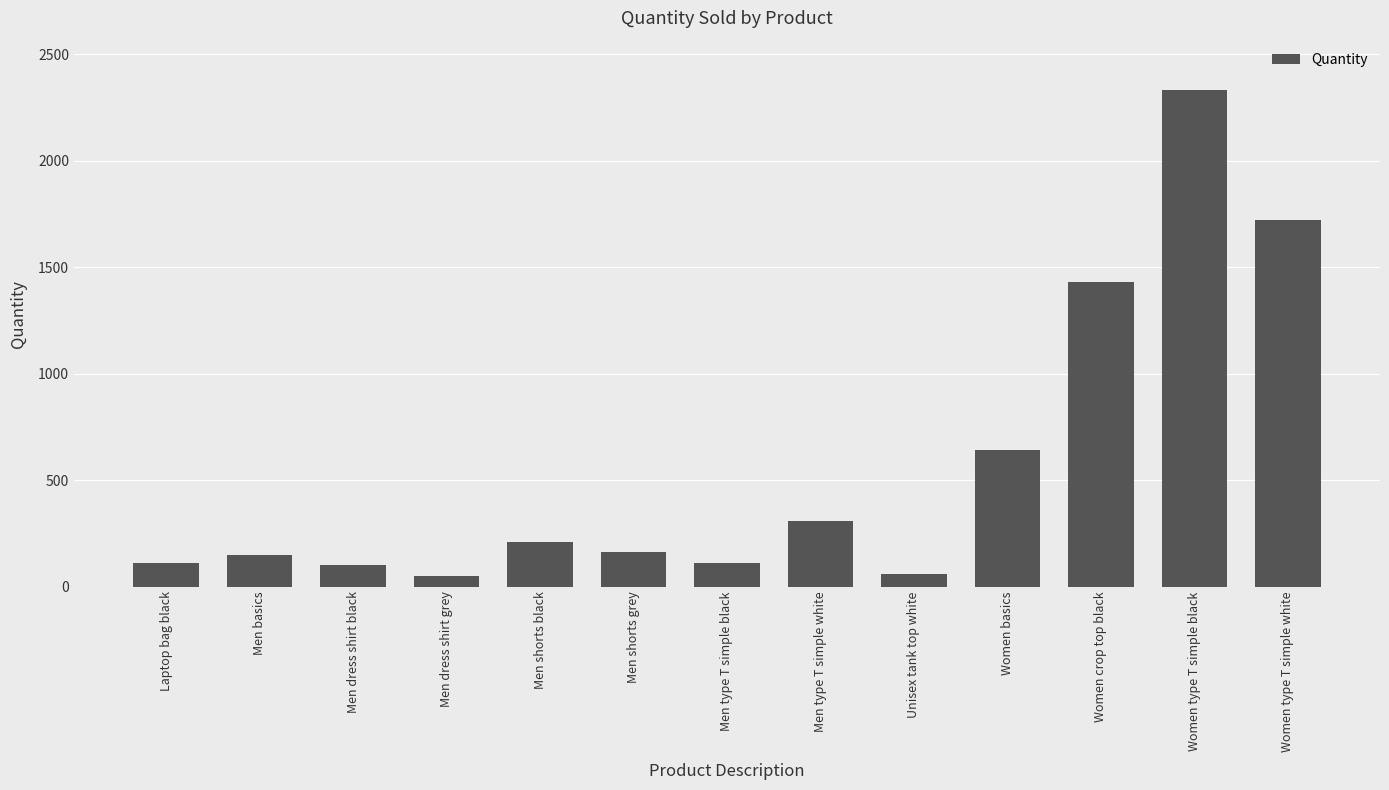

Is it true that the value at Women basics is 640?

True